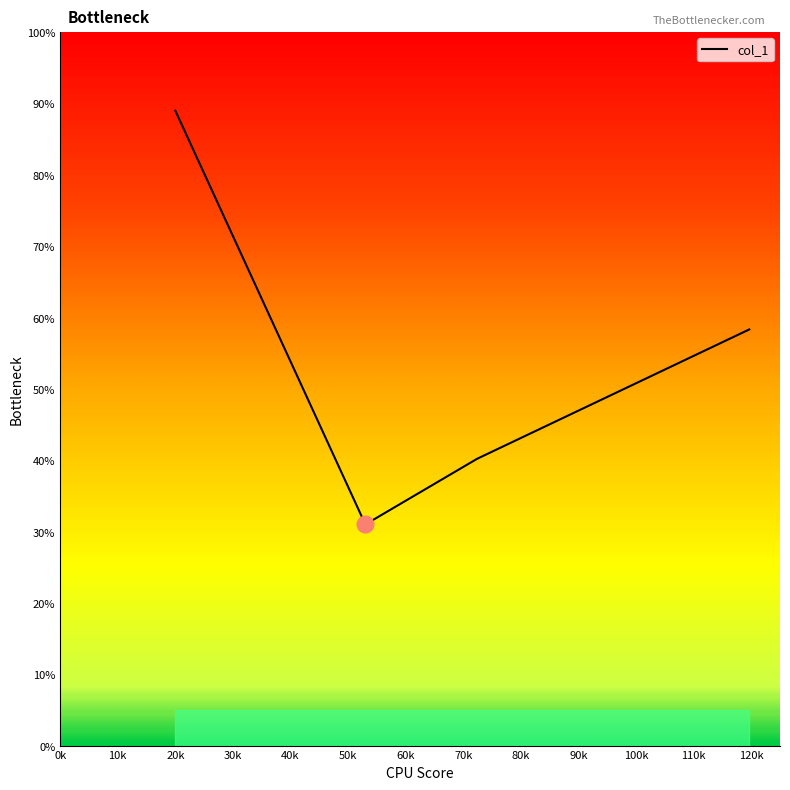

How many distinct data groups are displayed?

1